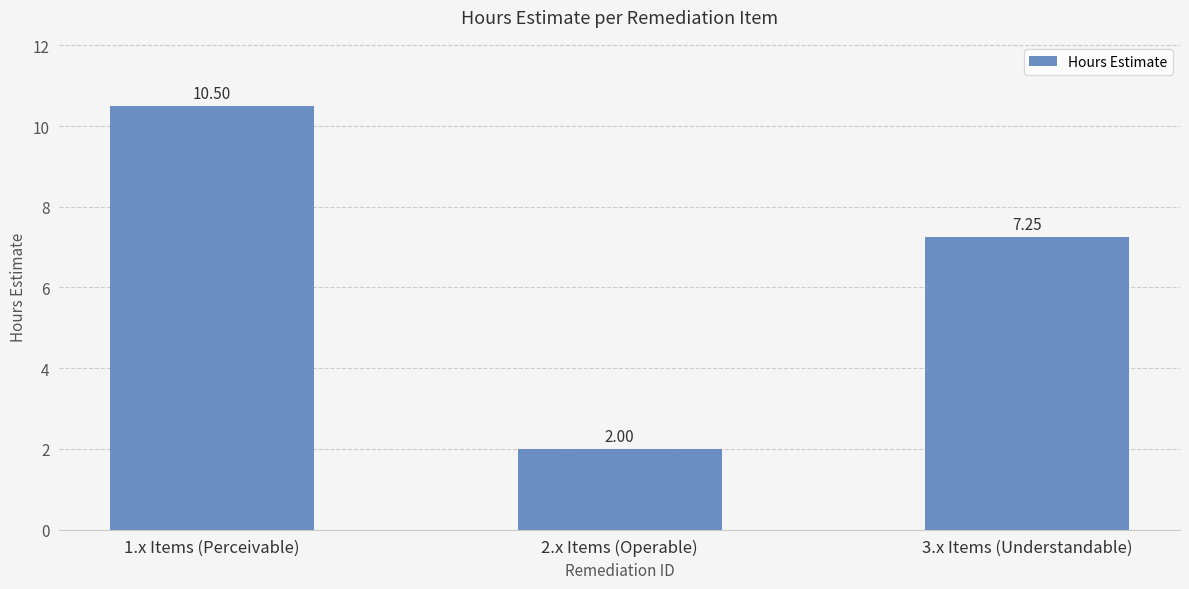

Does the chart contain stacked bars?

No